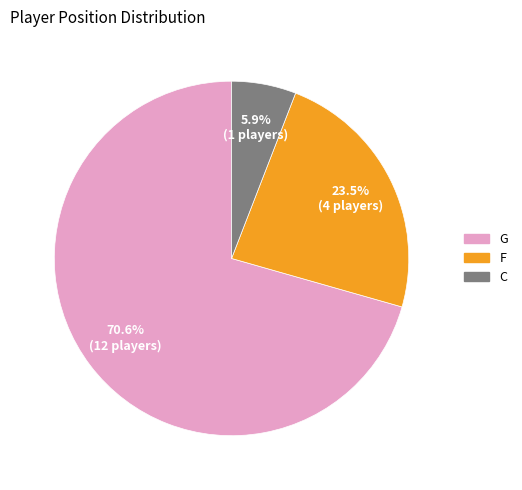

How many segments does this pie chart have?

3